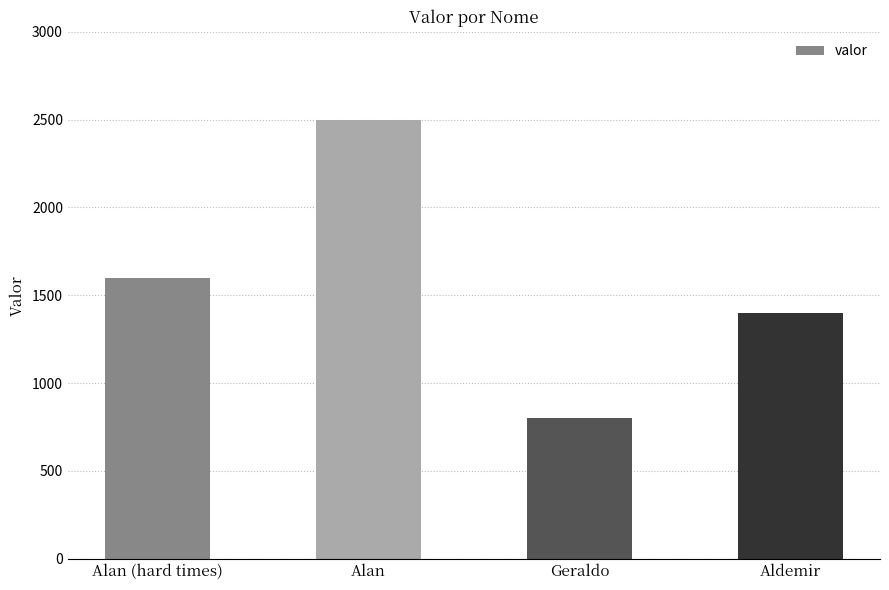

Count the values in the range 1400 to 2500.

3